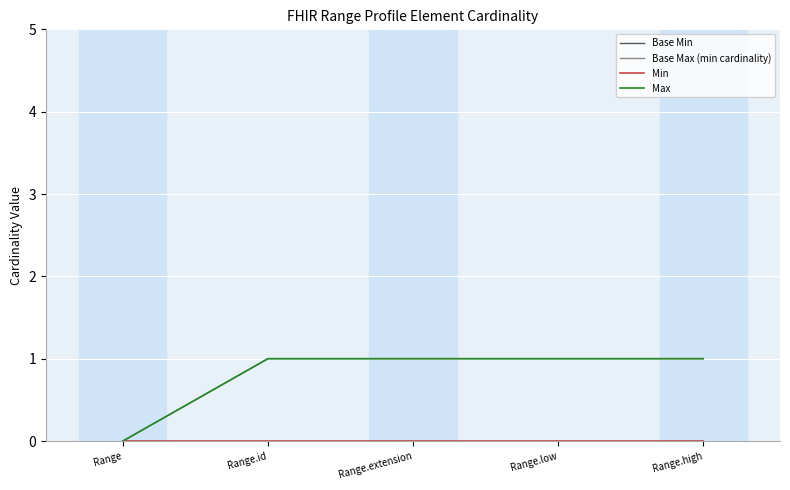

What is the spread (max minus min) of values at Range.extension?

1